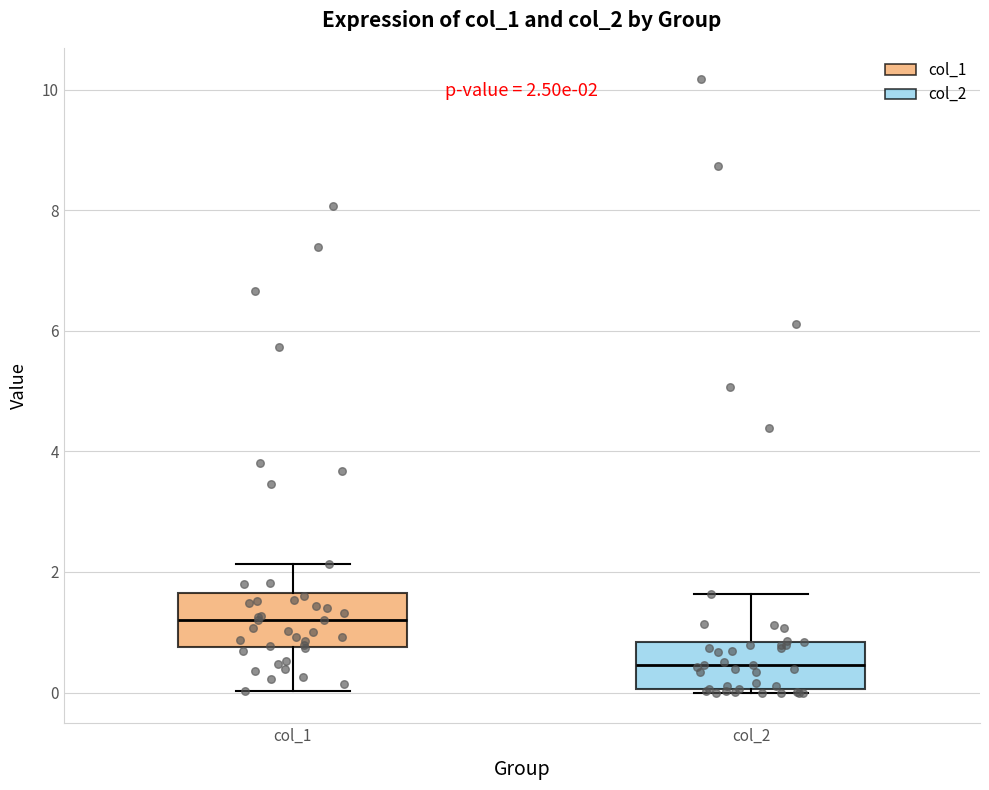

Which box has the lowest median line?

col_2